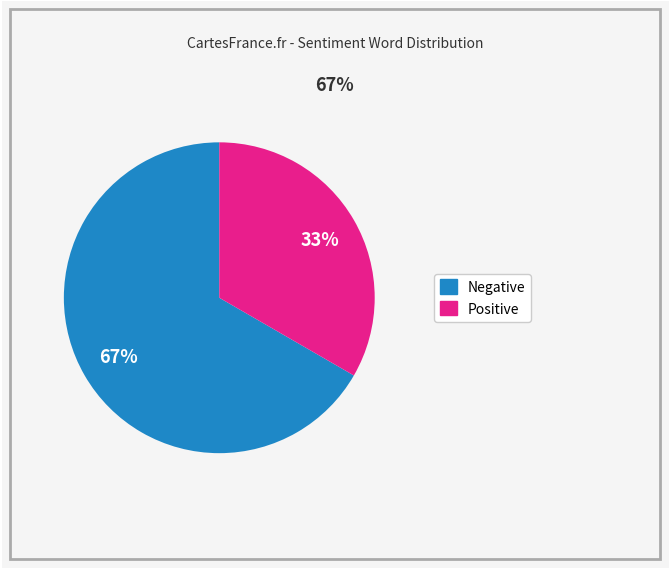

Is there a majority slice in this chart?

Yes